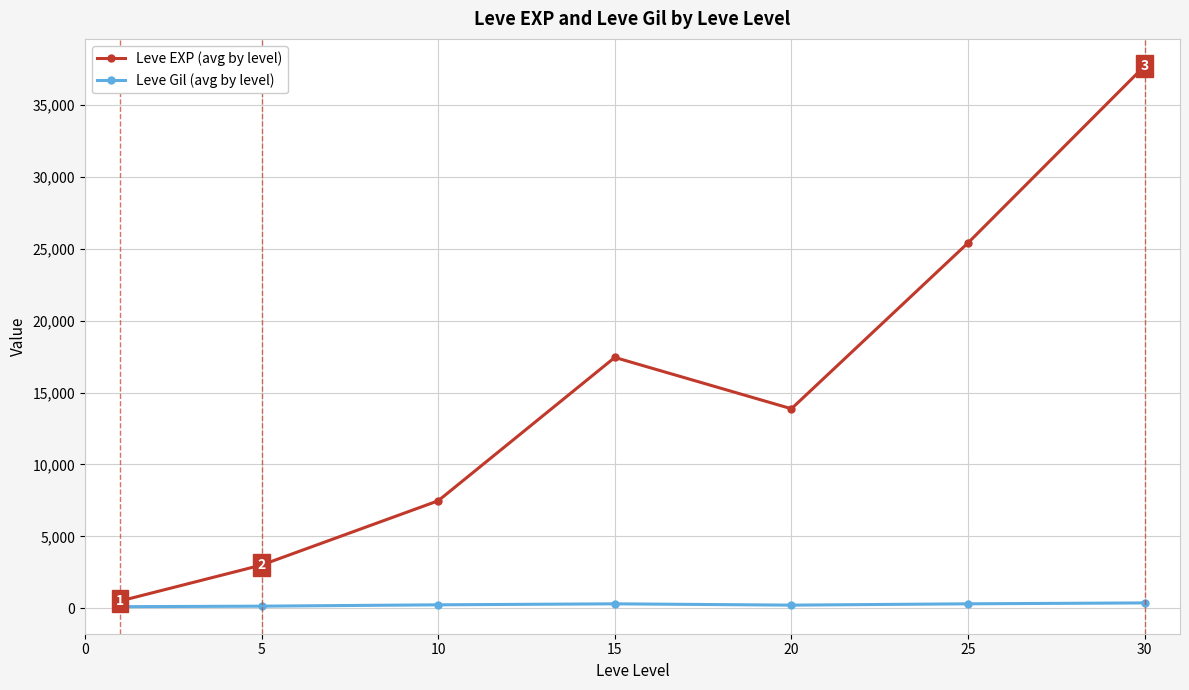

What is the sum of all Leve Gil (avg by level) values?

1725.6